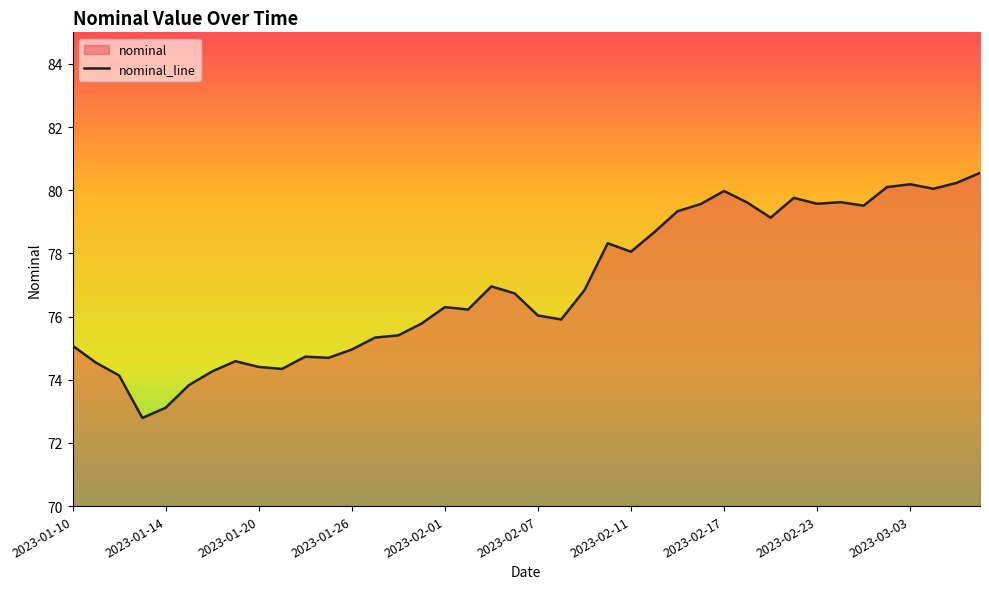

Count the number of data series in this chart.

1